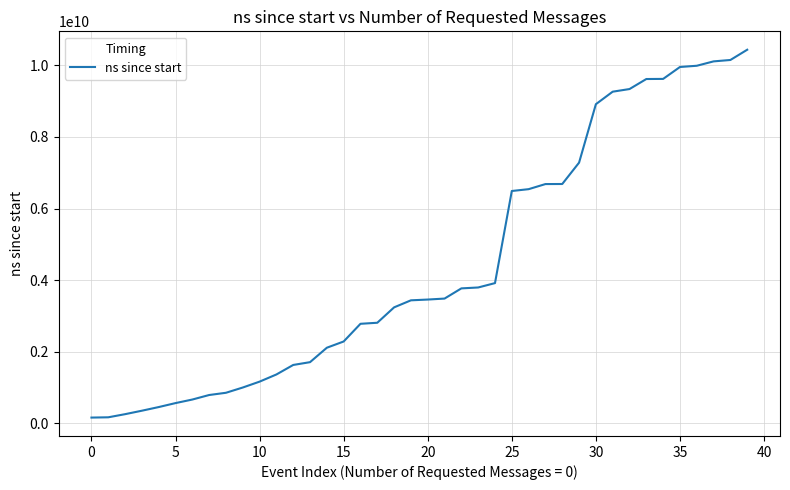

Reading left to right, extract all data points from this chart.

162669800	170447100	257651700	354473700	456312000	567156700	666510600	792749800	855311900	1002046700	1166472600	1366352000	1632082000	1710226200	2113259900	2287372200	2781448800	2810622100	3240639600	3436971500	3458522000	3485925200	3770371500	3795649500	3917755200	6489801100	6540887400	6683294000	6685136200	7281425800	8913650800	9263160900	9336704200	9616716700	9619990900	9952521700	9986899100	10109291700	10148355200	10434725000